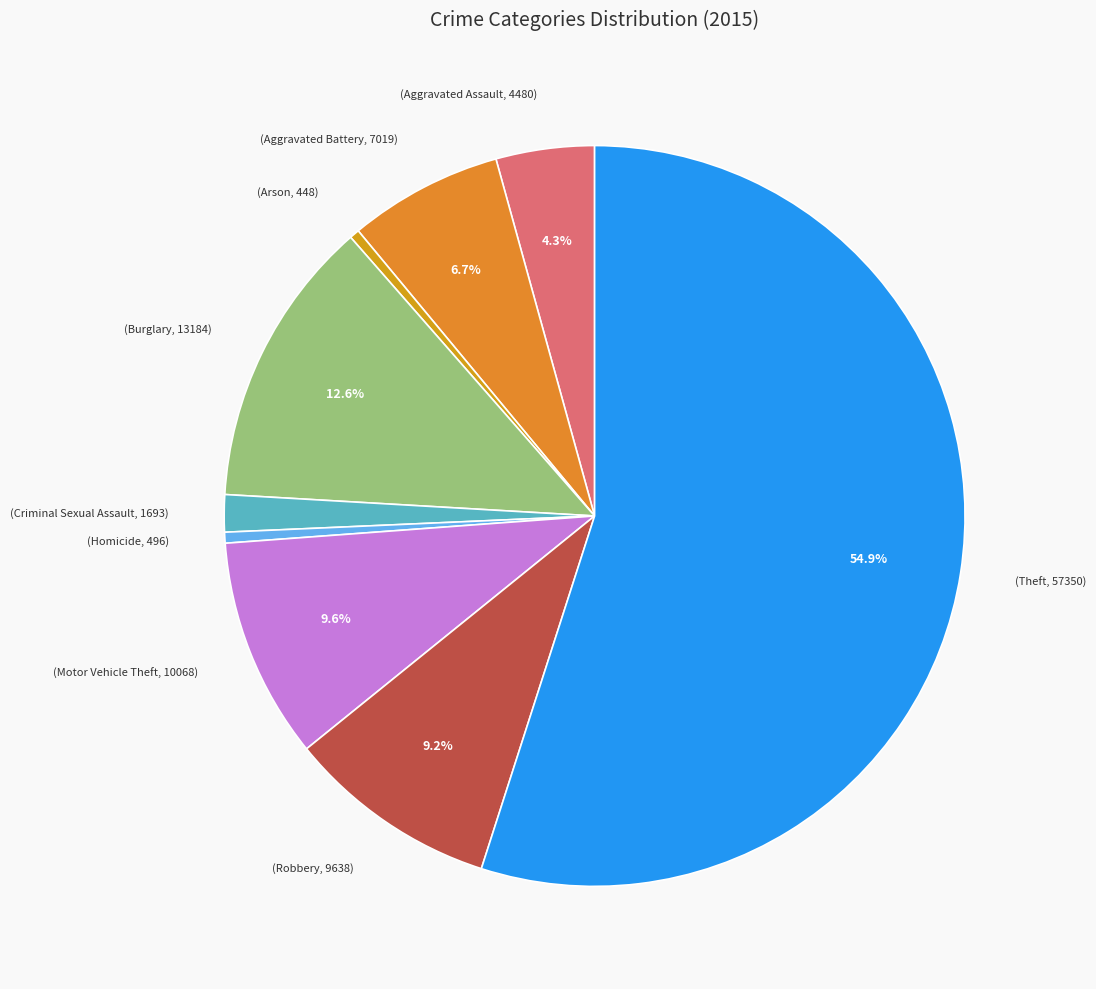

How many slices are in this pie chart?

9